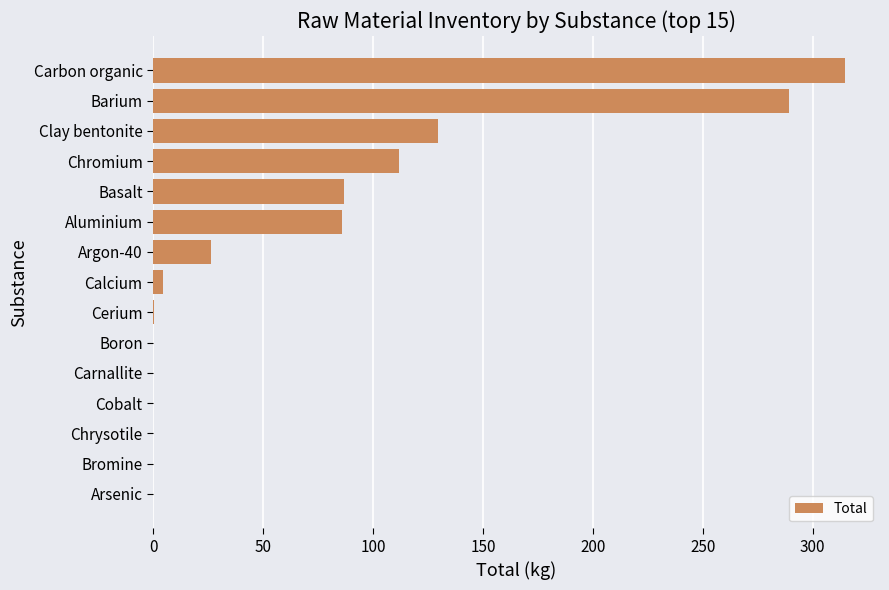

Where is the data nearest to the value 157?

Clay bentonite